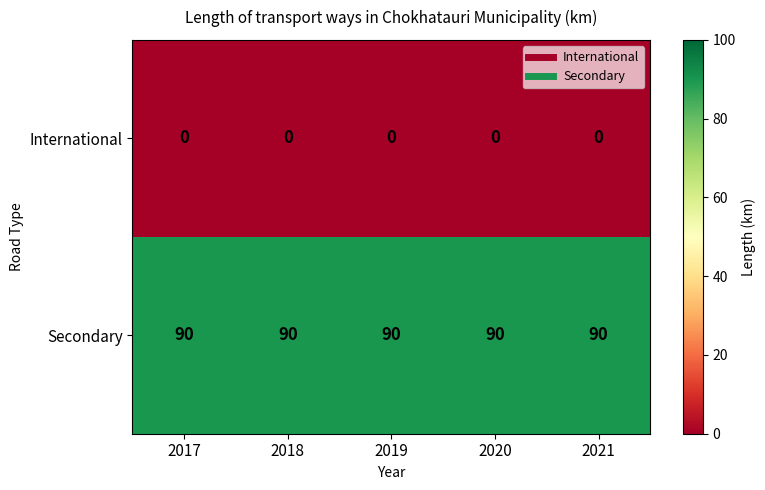

What is the spread (max minus min) of values at 2020?

90